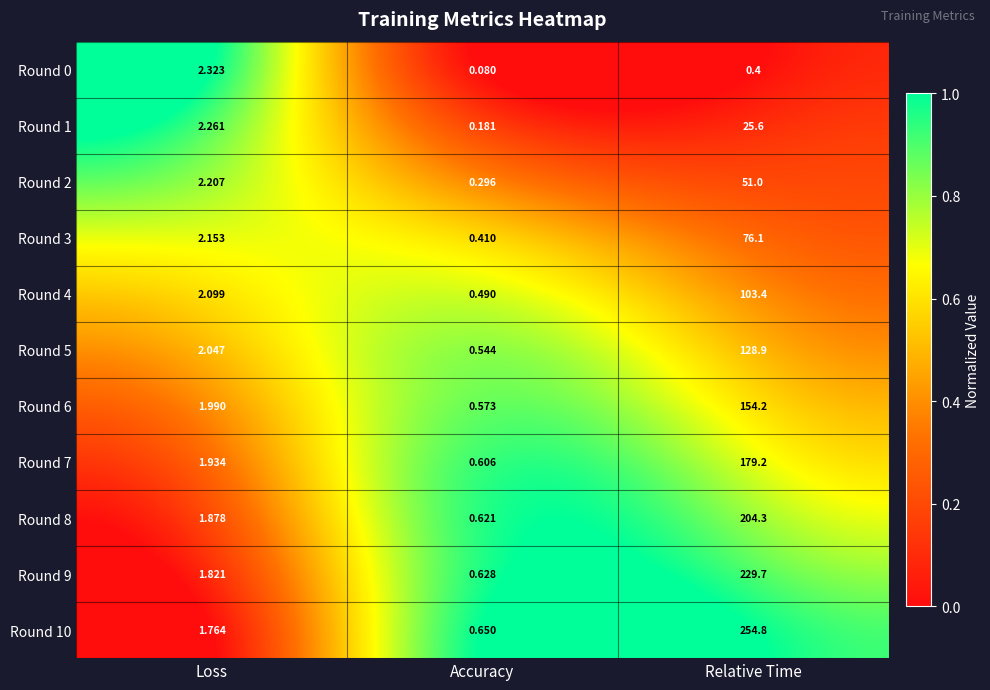

Rank the categories by Round 3 value from lowest to highest.

Accuracy, Loss, Relative Time